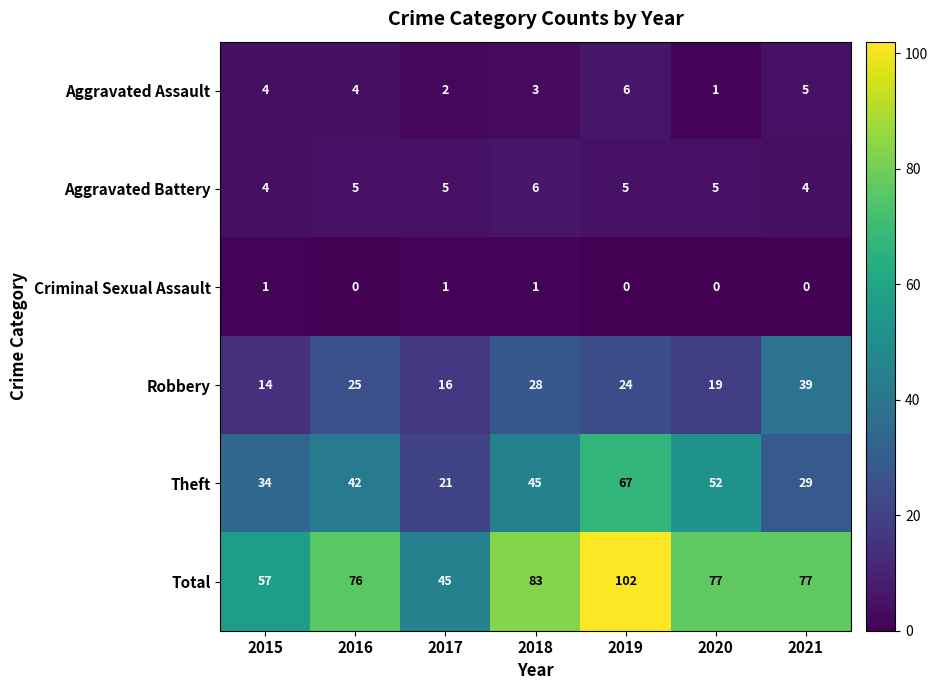

Is it true that Aggravated Assault equals 3 at 2019?

False